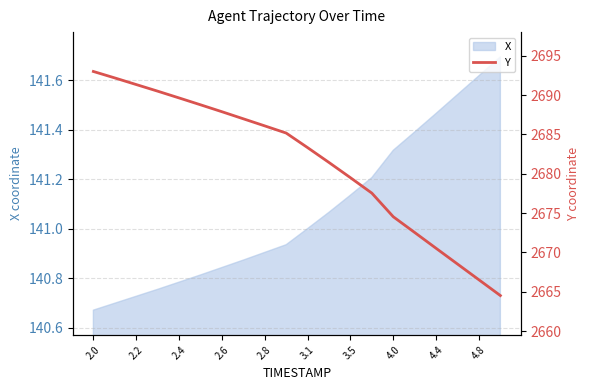

What is the maximum value for X?

141.7